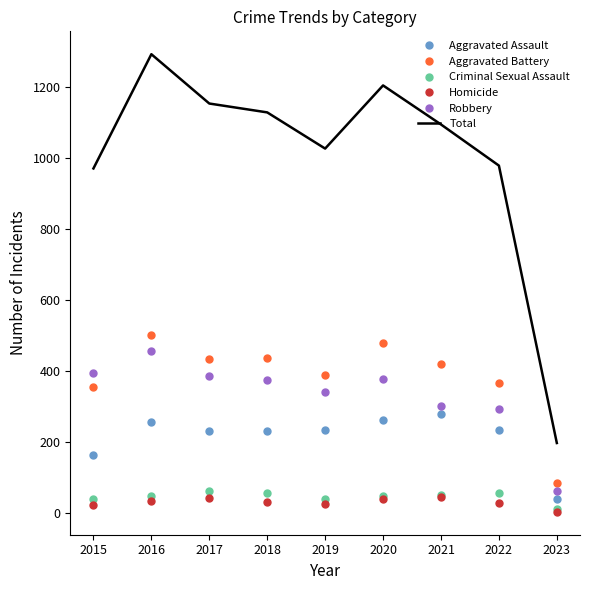

What is the minimum value for Aggravated Assault?

38